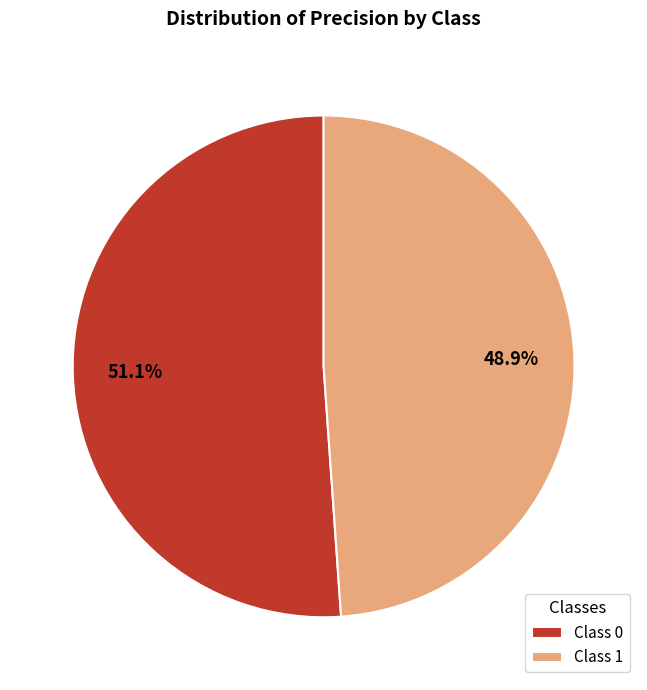

How many segments does this pie chart have?

2